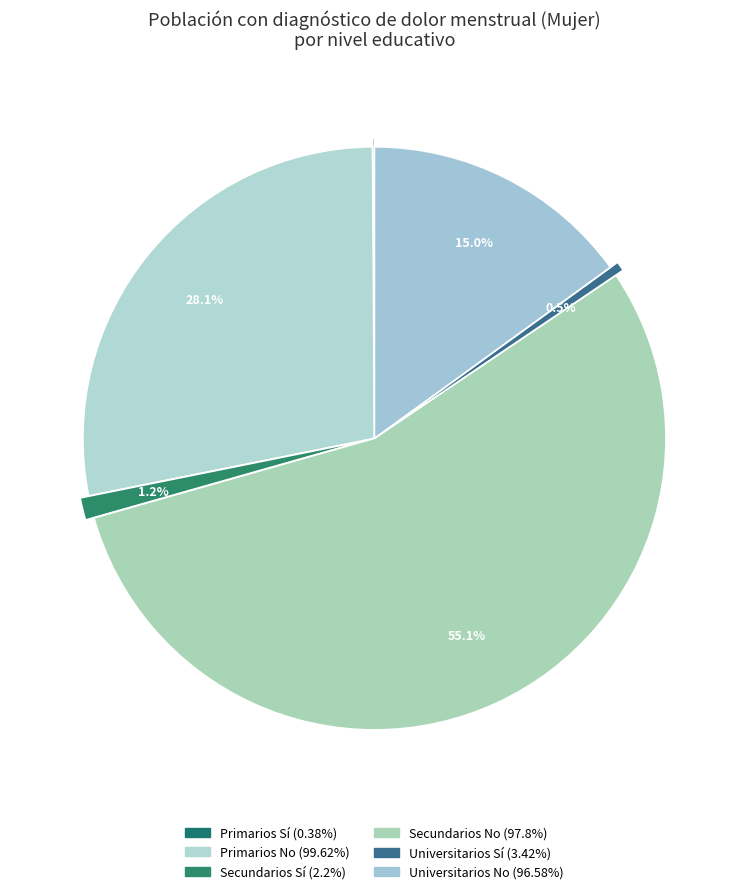

Count the number of slices in the pie.

6